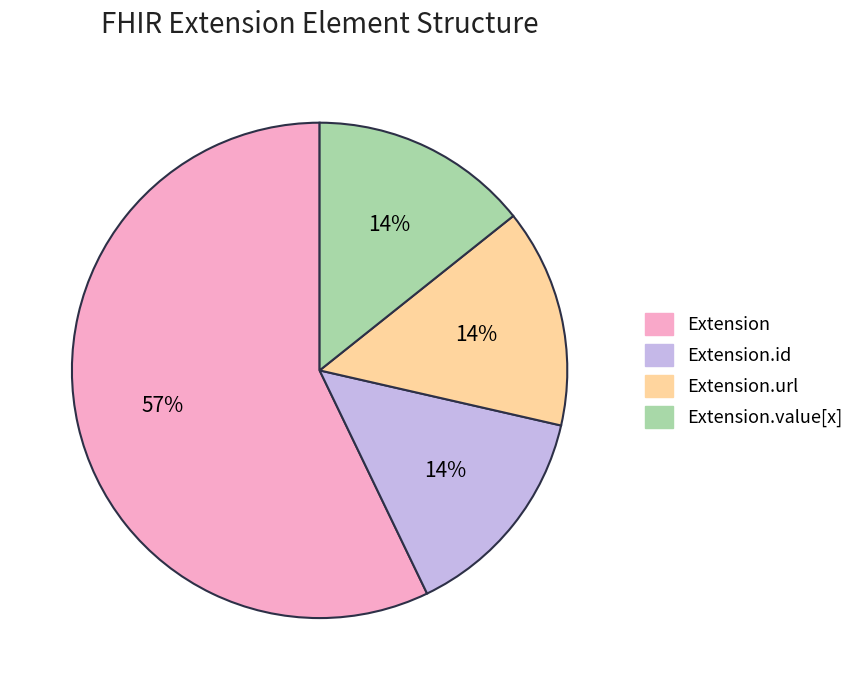

Count the number of slices in the pie.

4